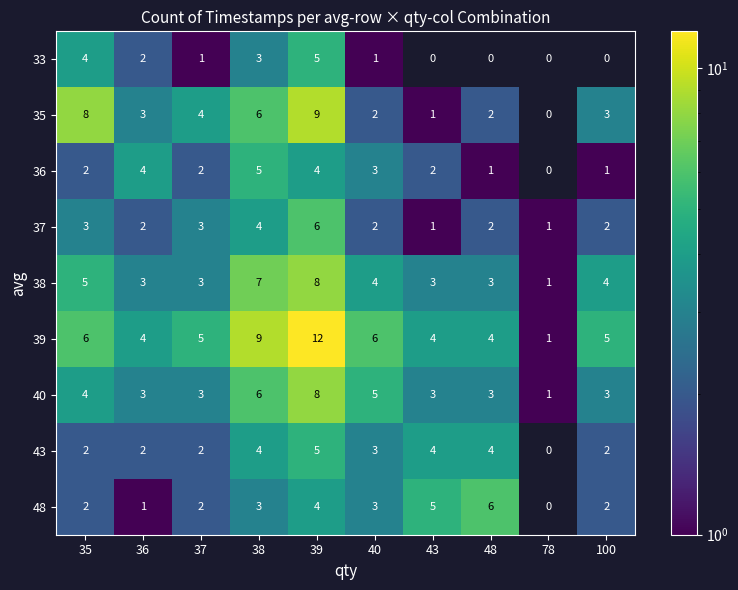

What is the difference between the highest and lowest values at 39?

8